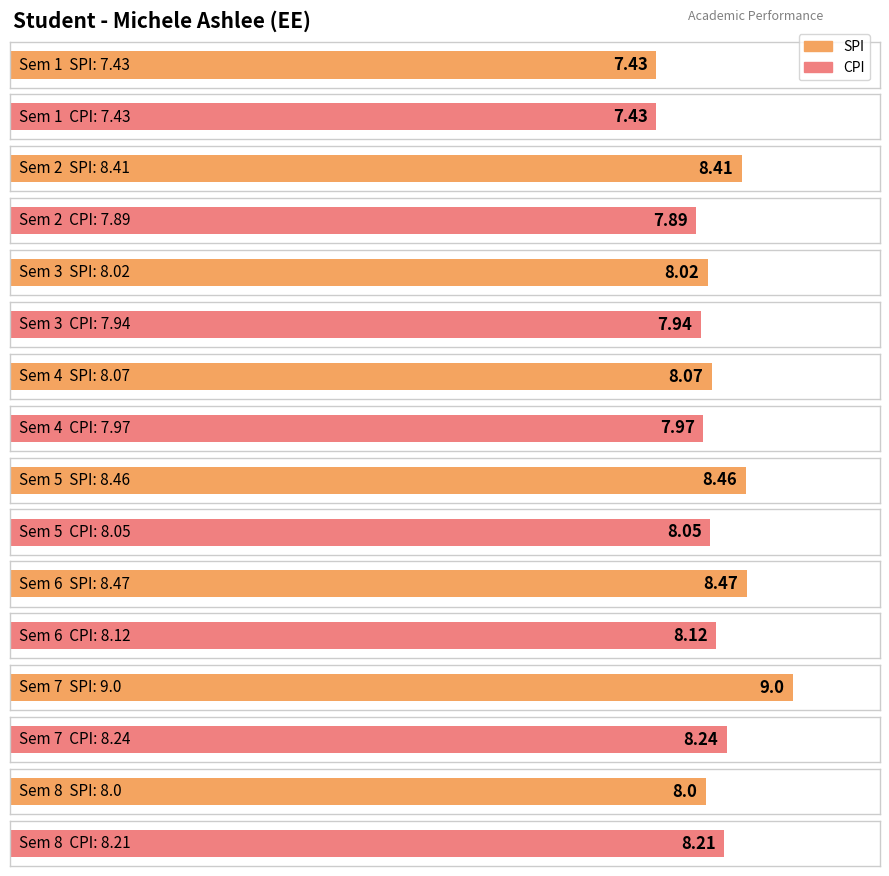

What is the average value of the SPI series?

8.2